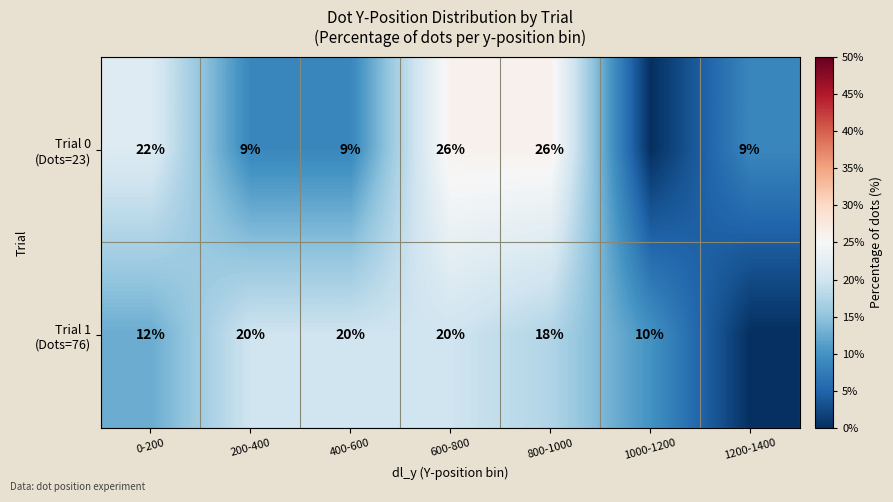

What is the total value across all series at 400-600?

29